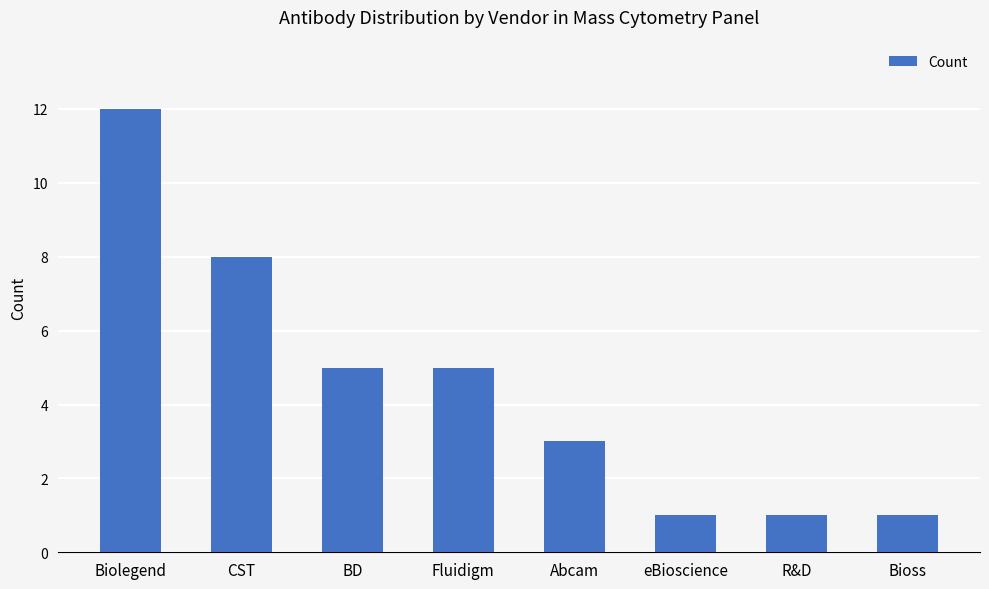

What position from the left is R&D?

7